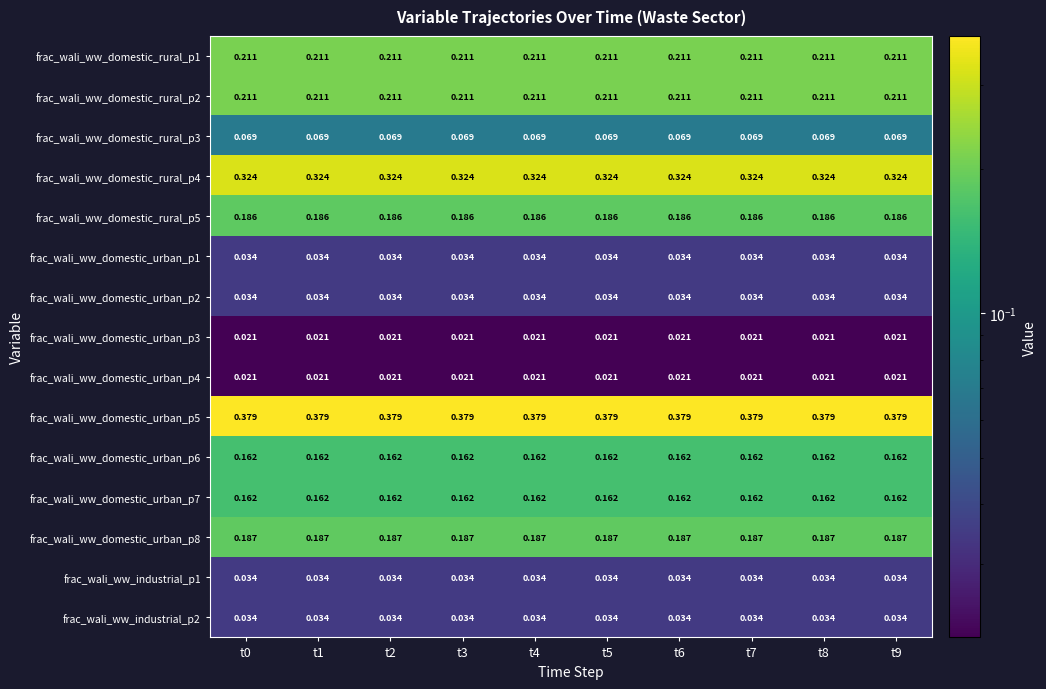

Is the value of frac_wali_ww_industrial_p2 at t7 greater than the value of frac_wali_ww_domestic_urban_p3 at t3?

Yes